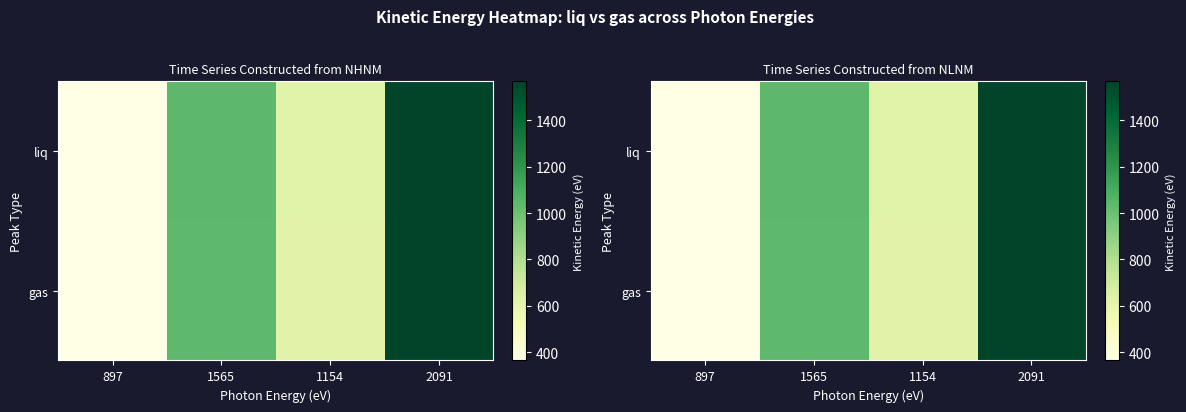

Rank the series by their average value, from lowest to highest.

gas, liq